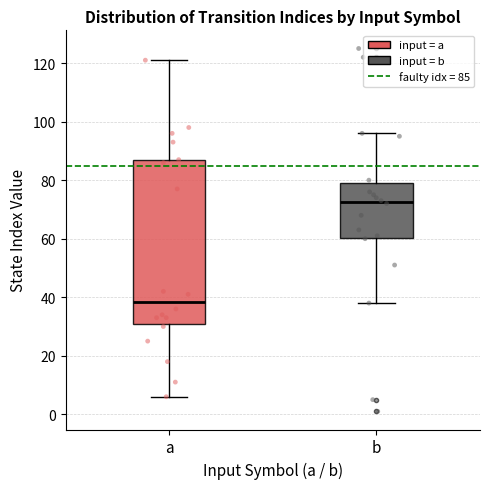

Comparing the boxes themselves (not the whiskers), which one is the tallest?

a